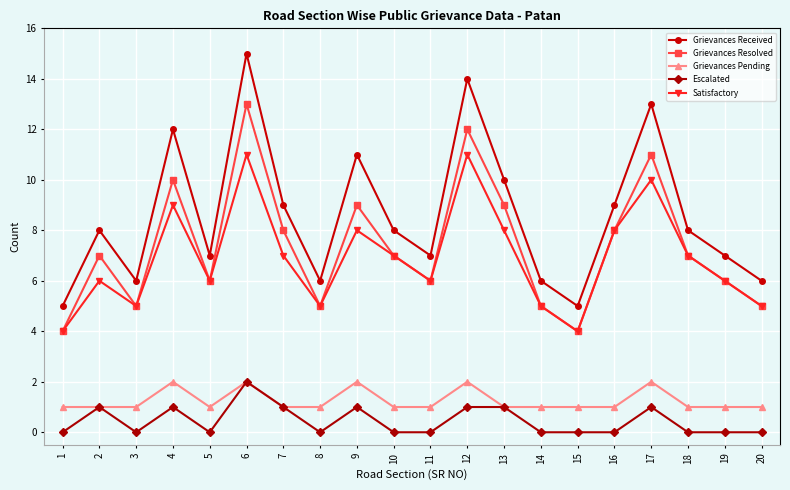

What is the sum of the Grievances Received values at 11 and 6?

22